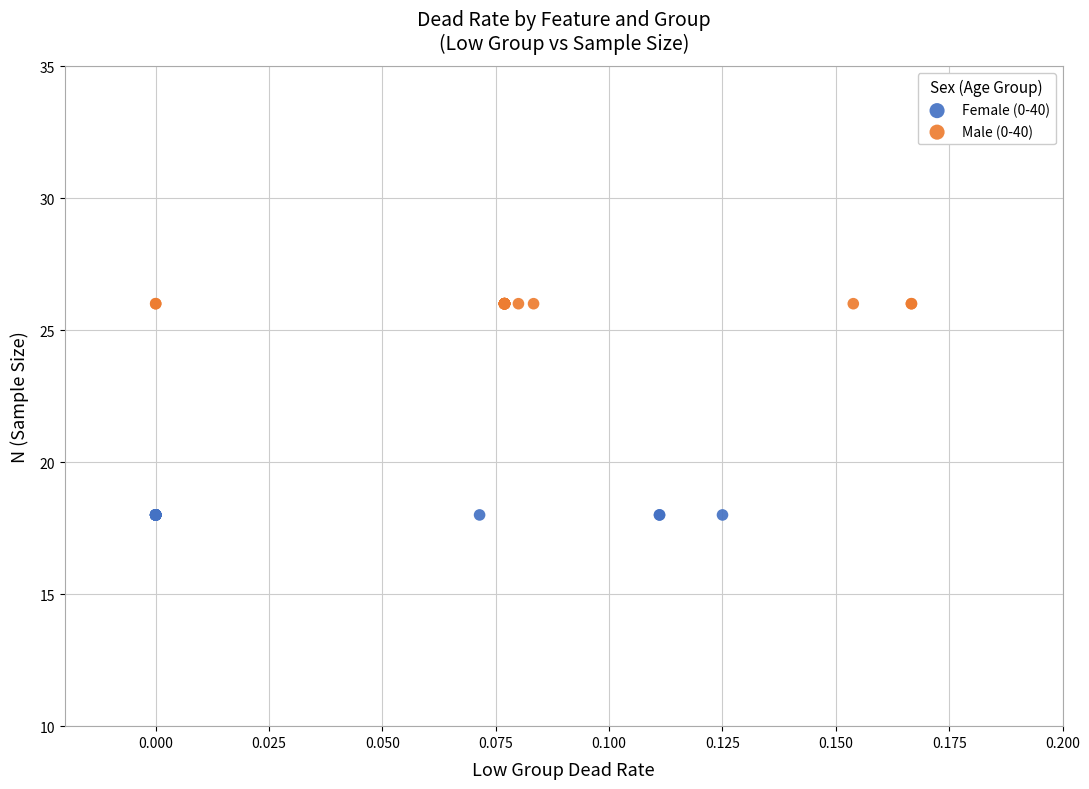

Which series reaches the maximum Y coordinate?

Male (0-40)